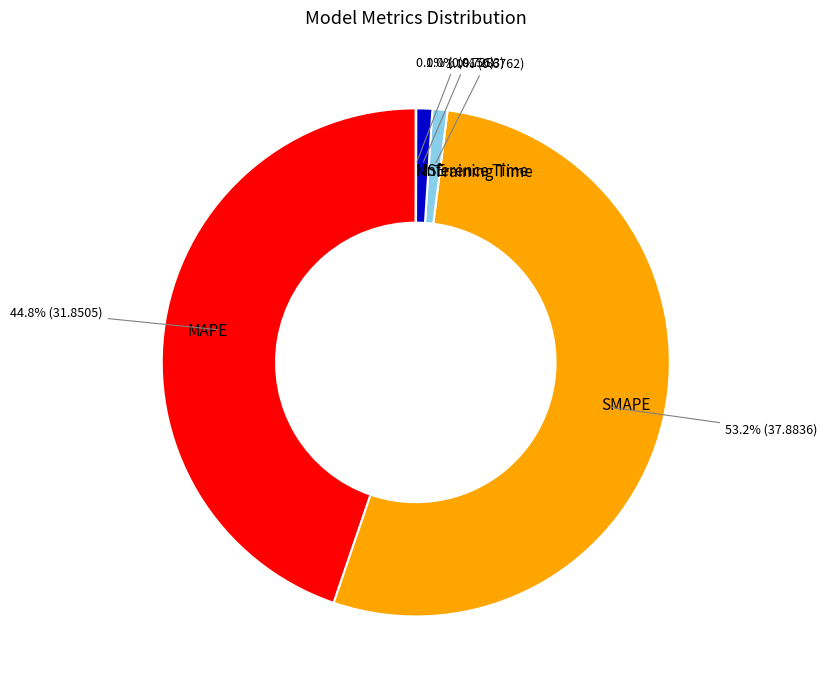

What percentage is the Training Time slice, to the nearest percent?

1%